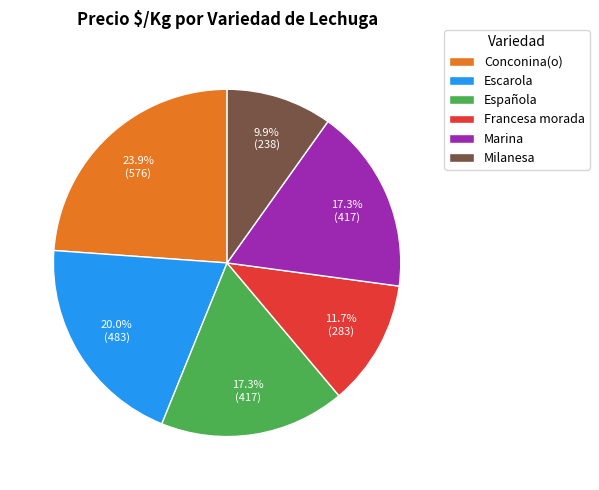

Does any single category account for the majority?

No